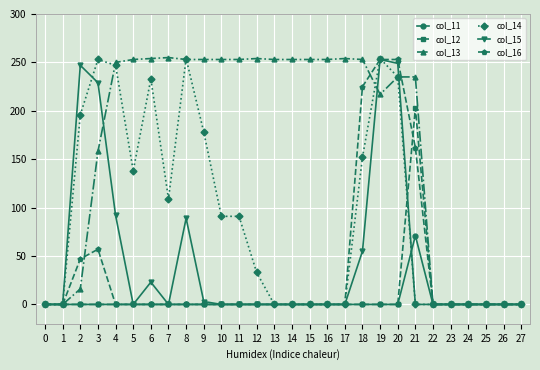

Which series changed the most between 9 and 25?

col_13